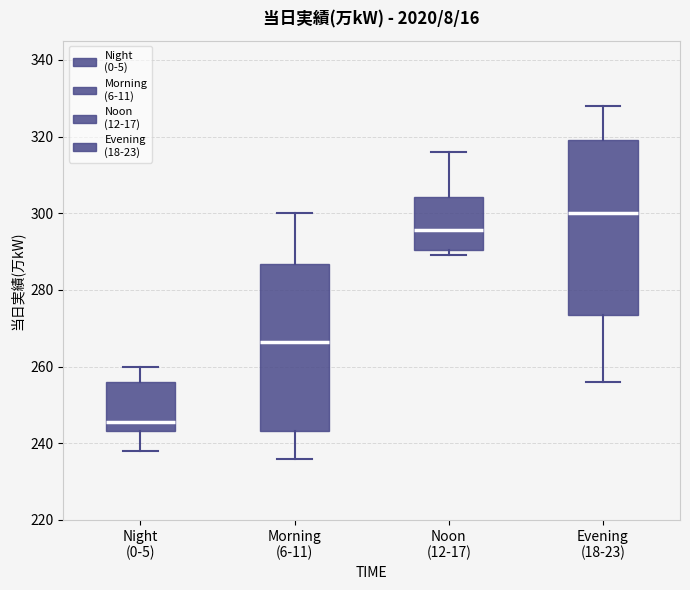

Reading left to right, transcribe this box plot: for each box, give where its median line is, the range the box spans, and where its two whiskers end, as read against the y-axis. The values are not printed on the chart, so give them approximately, as read against the axis.

Night (0-5): median 246, box 244 to 256, whiskers 238 to 260
Morning (6-11): median 266, box 244 to 286, whiskers 236 to 300
Noon (12-17): median 296, box 290 to 304, whiskers 290 (just below the box's lower edge) to 316
Evening (18-23): median 300, box 274 to 320, whiskers 256 to 328